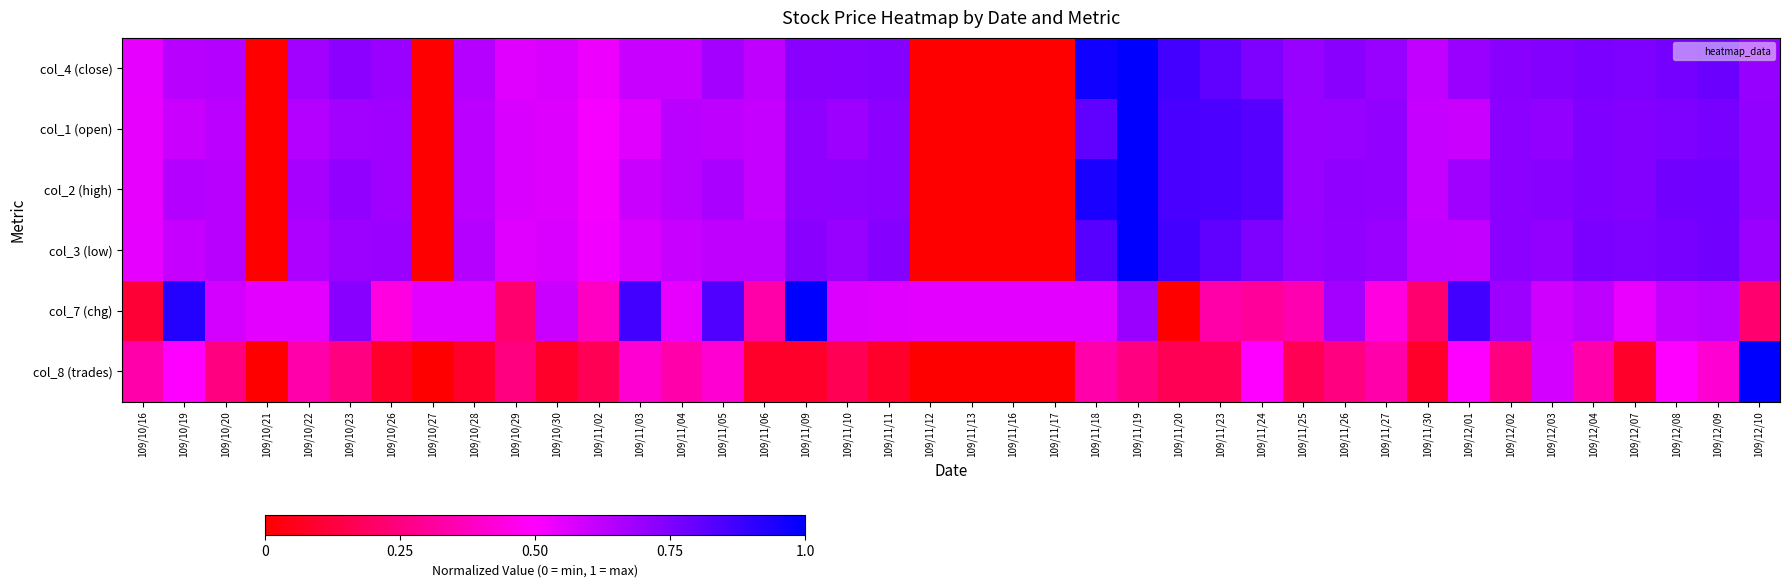

What is the difference between the highest and lowest values at 109/10/30?

0.5